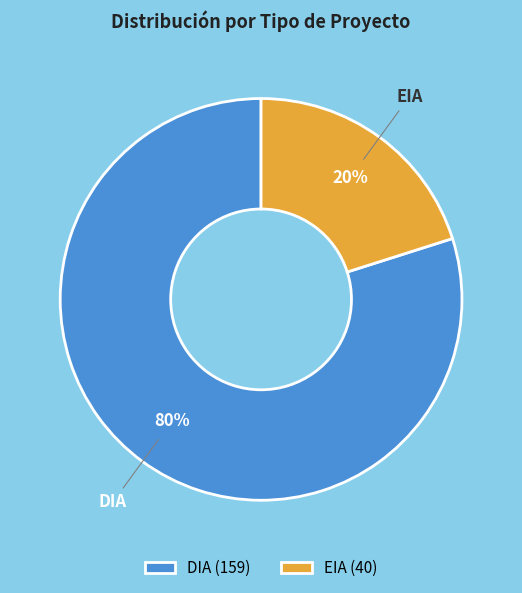

To the nearest percent, what percentage of the pie is DIA?

80%